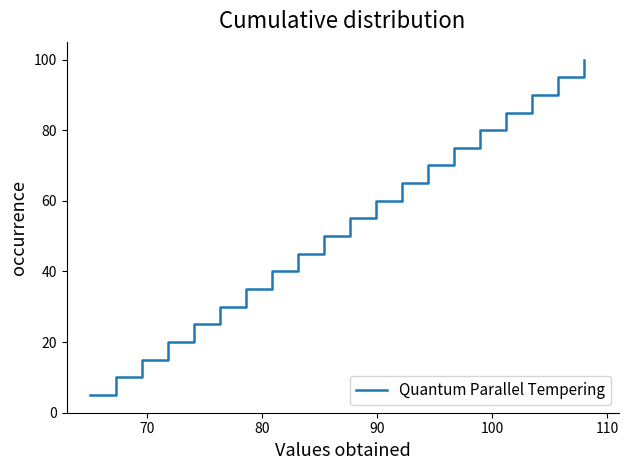

What is the difference between the maximum and minimum values?

95